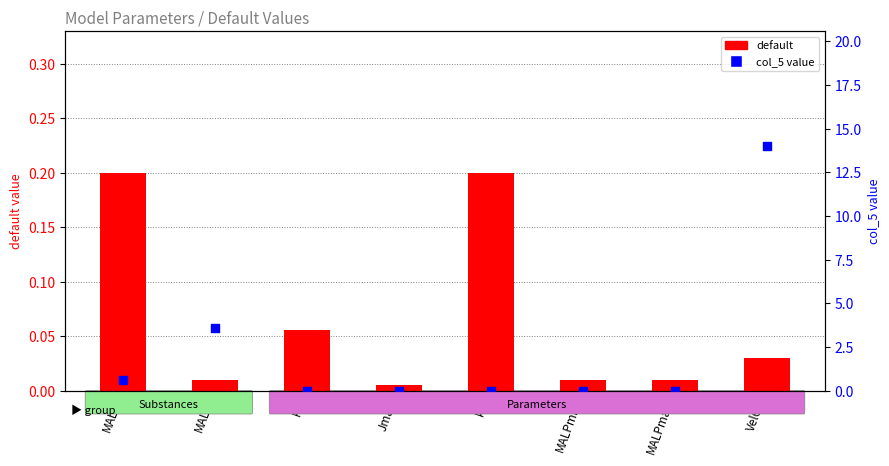

Which series has the largest total across all categories?

col_5 value